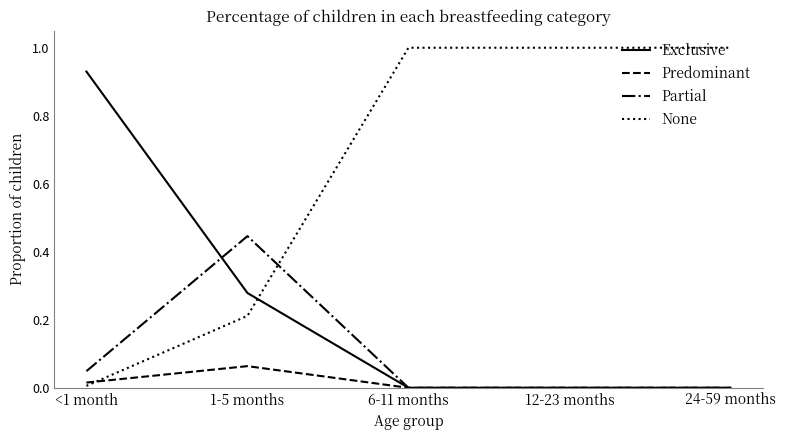

After their last crossing, which series has the higher values: None or Exclusive?

None